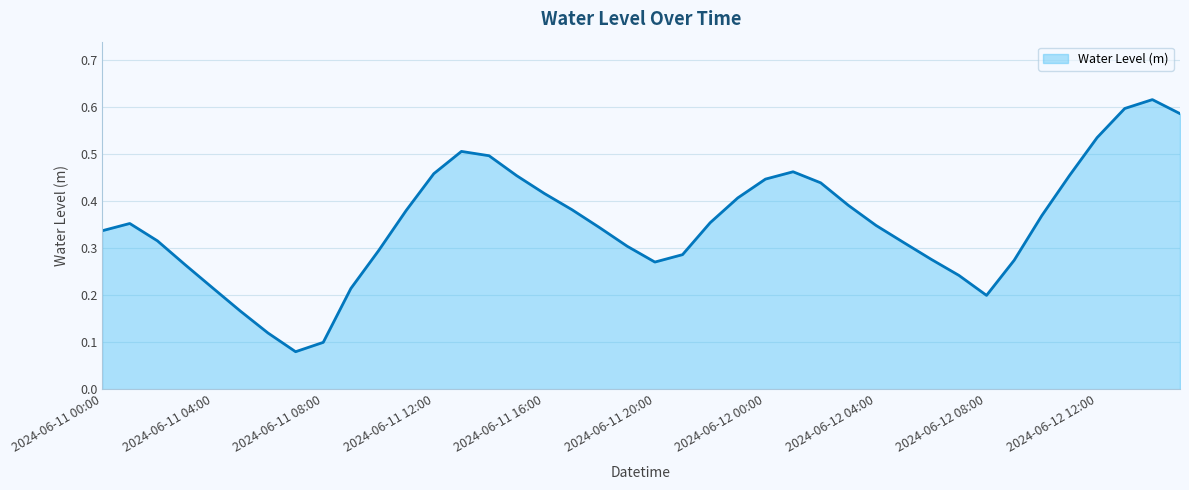

How many lines are shown in the chart?

1